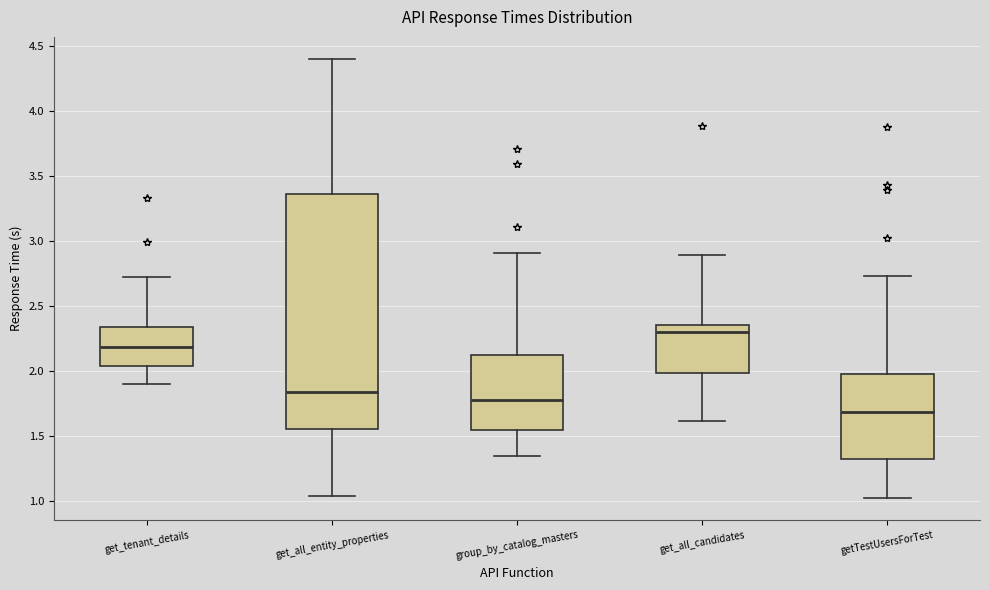

Which box's median line is the highest?

get_all_candidates